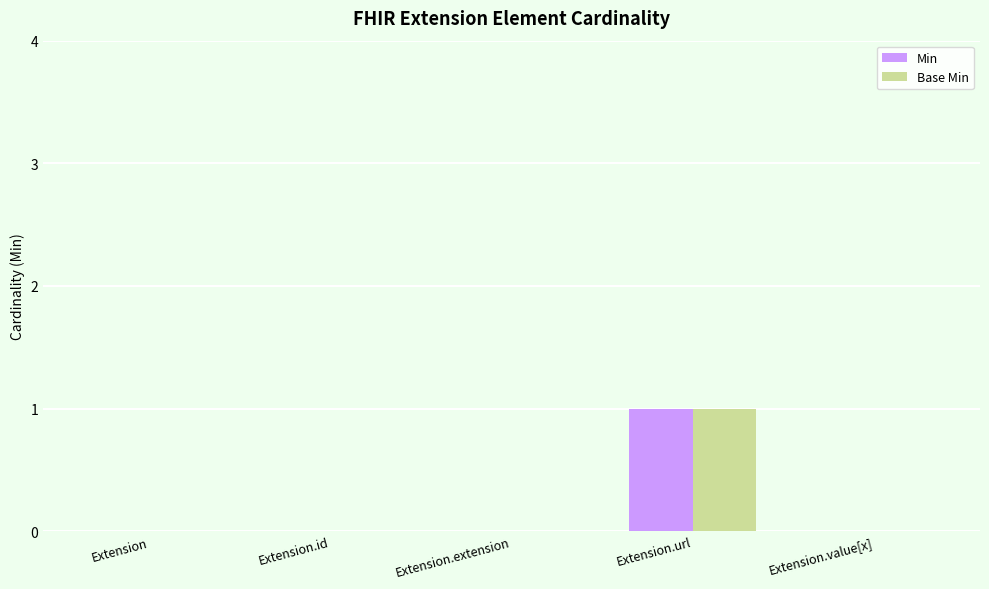

What is the difference between the Base Min values at Extension.url and Extension?

1